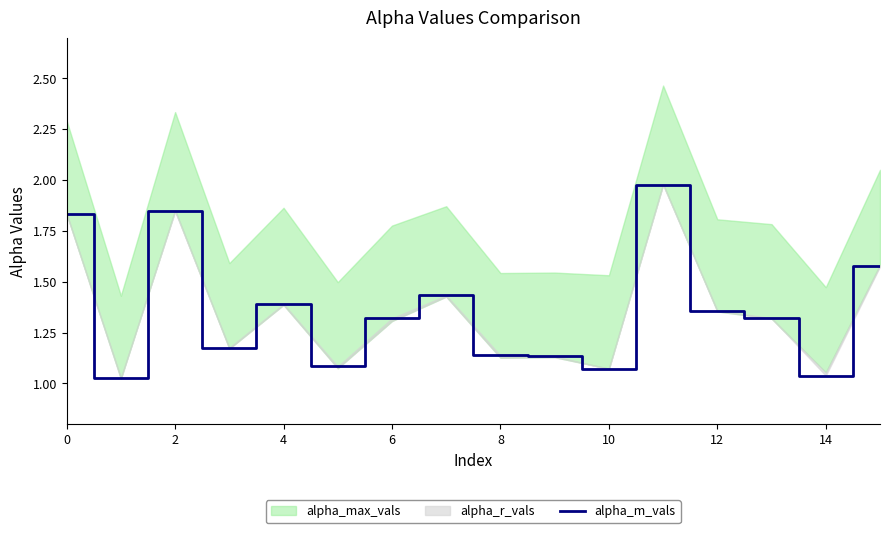

Reading left to right, extract all data points from this chart.

1.8	1.0	1.8	1.2	1.4	1.1	1.3	1.4	1.1	1.1	1.1	2.0	1.4	1.3	1.0	1.6